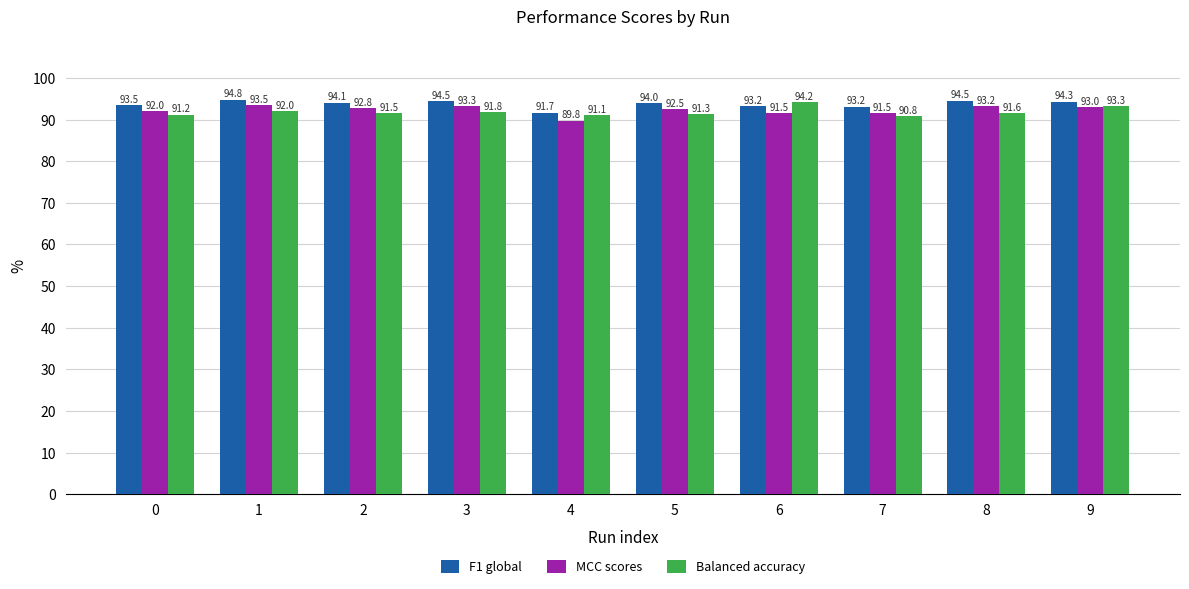

What is the difference between the maximum and second lowest values in the Balanced accuracy series?

3.1